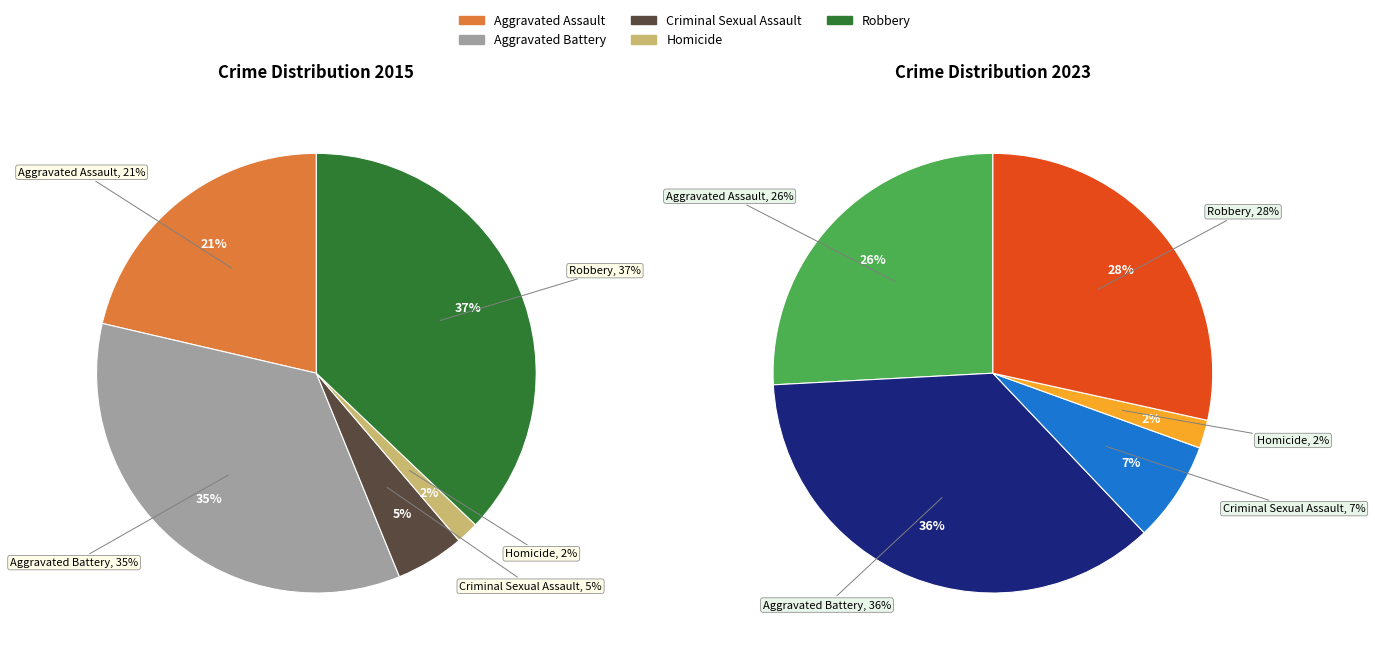

True or false: Aggravated Assault accounts for 36% of the total.

False